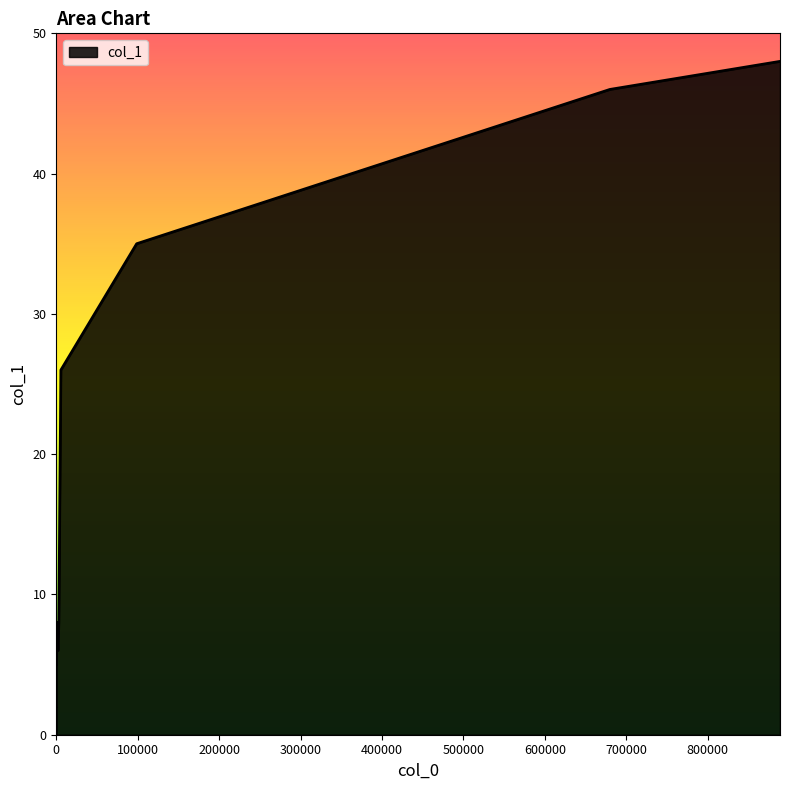

What is the difference between the maximum and minimum values?

48